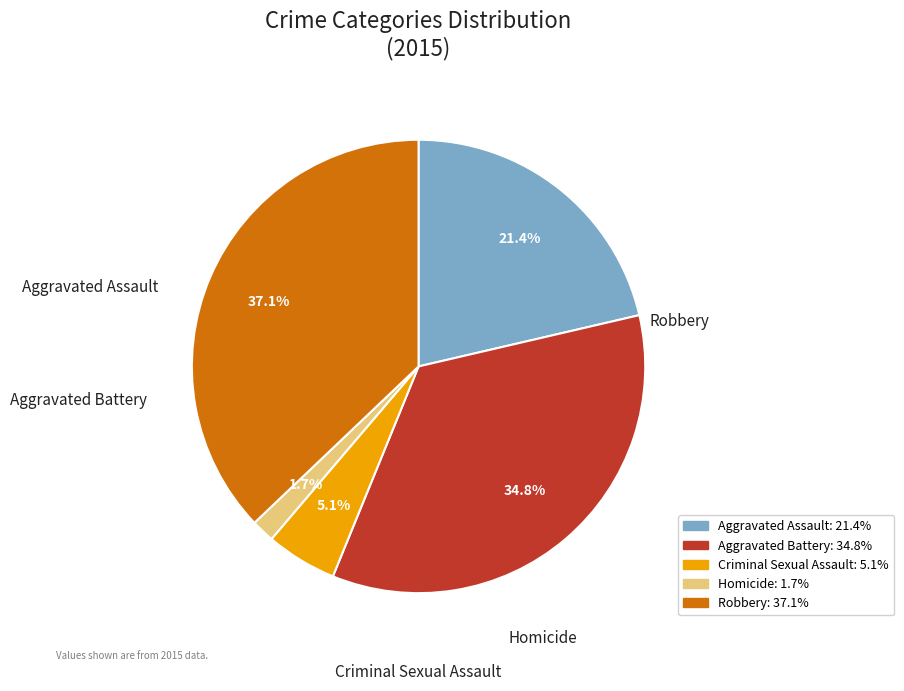

To the nearest percent, what percentage of the pie is Homicide?

2%